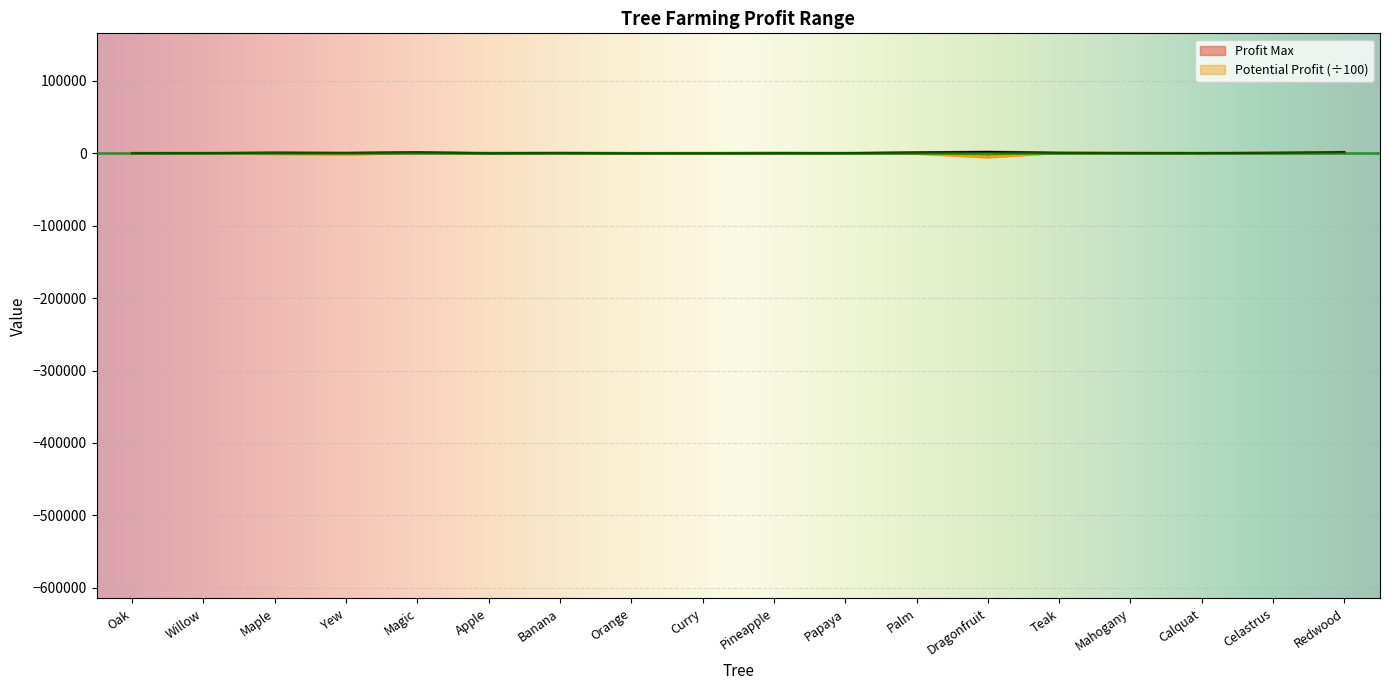

Reading left to right, transcribe all the data shown in this chart.

Profit Max: 263	317	867	544	1378	178	495	63	118	278	304	1134	1927	695	424	313	738	1559
Potential Profit: 262	107	-333	-821	623	178	187	51	101	249	-98	-139	-2673	399	368	-52	213	721